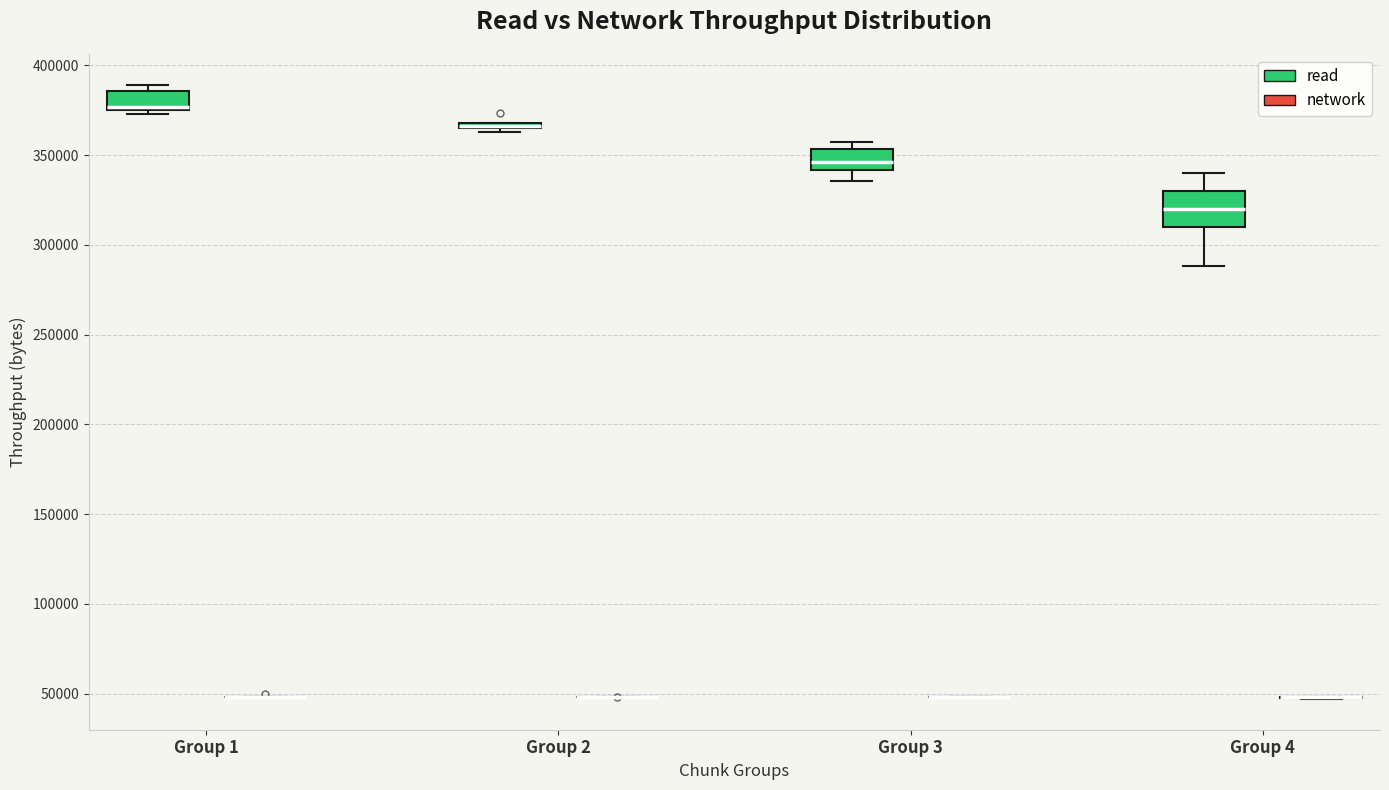

Which box is the tallest, from its lower edge to its upper edge?

Group 4 (read)